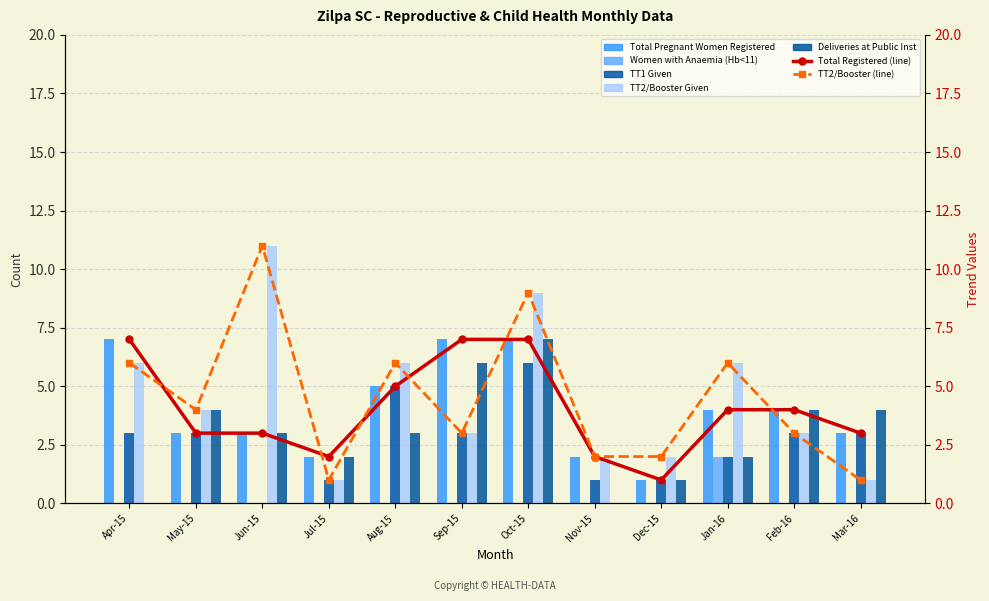

How many values in the Deliveries at Public Inst series exceed 3?

5